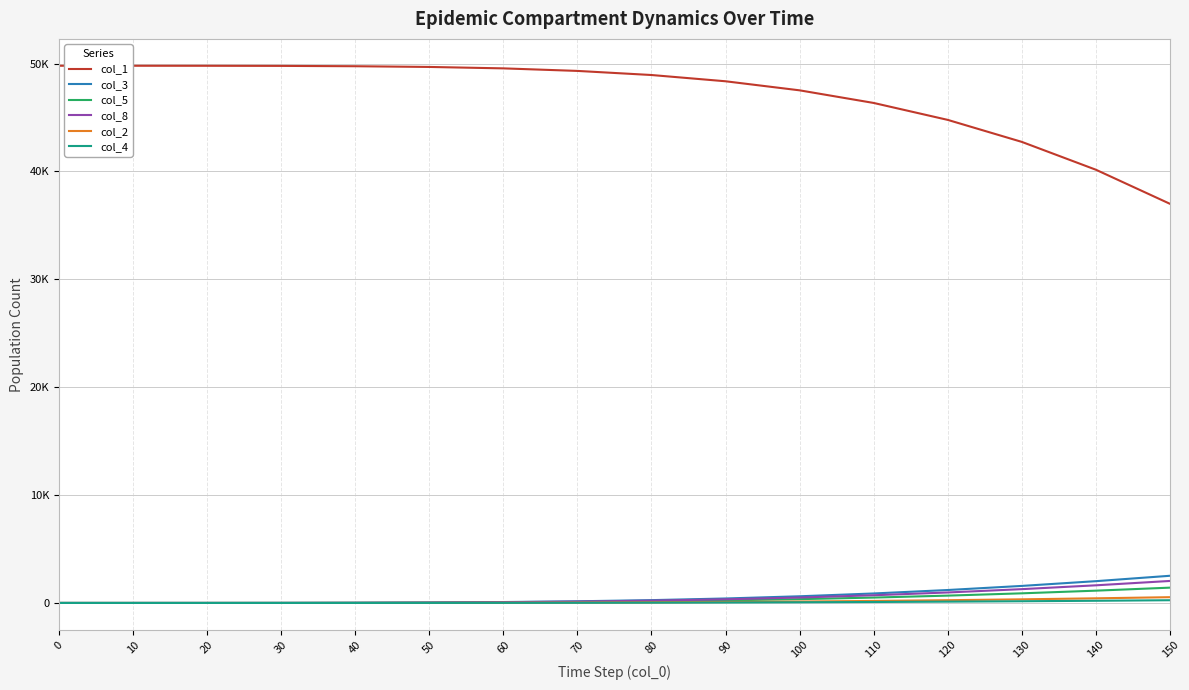

Does the chart have visible grid lines?

Yes